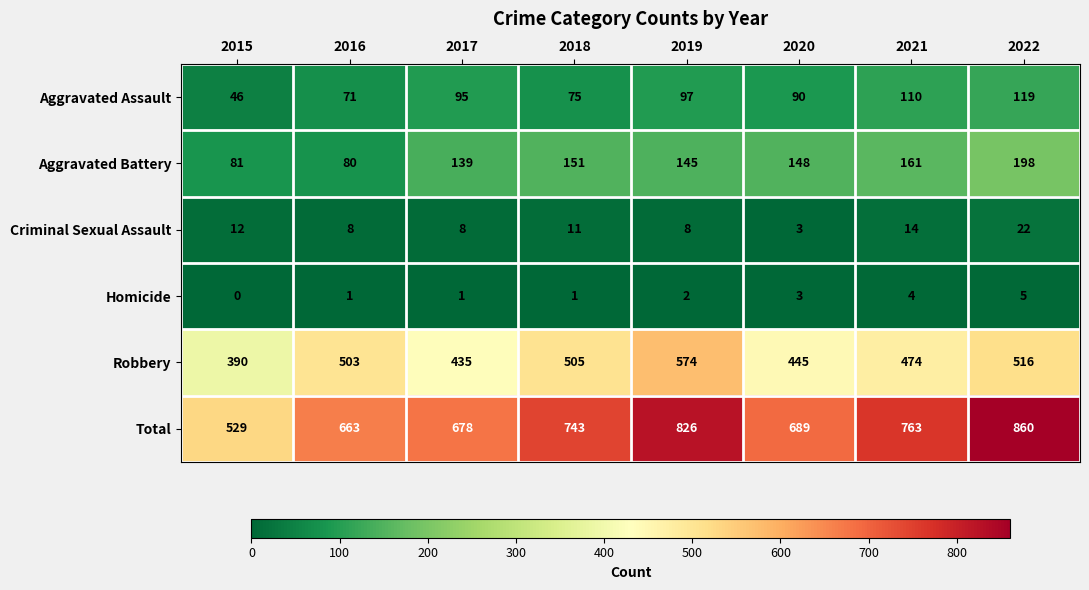

What is the difference between the highest and lowest values at 2020?

686